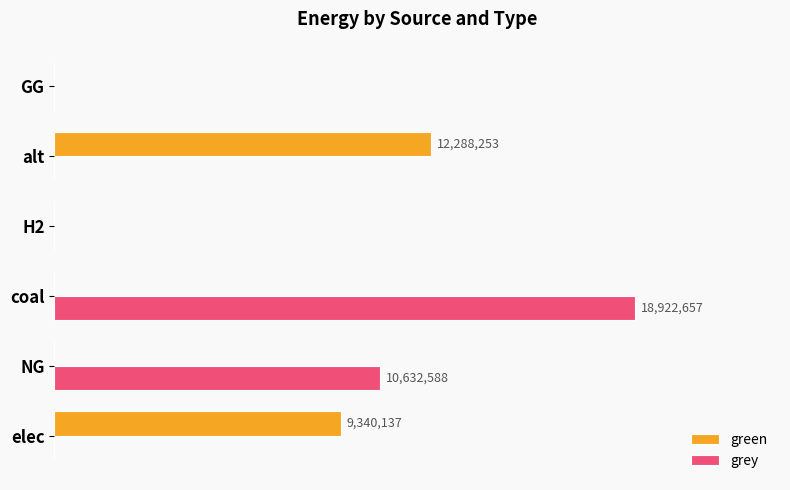

Which series has the widest spread of values?

grey